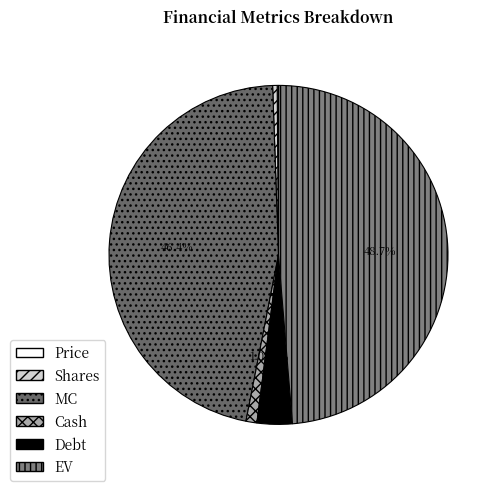

What is the smallest slice in the pie chart?

Price